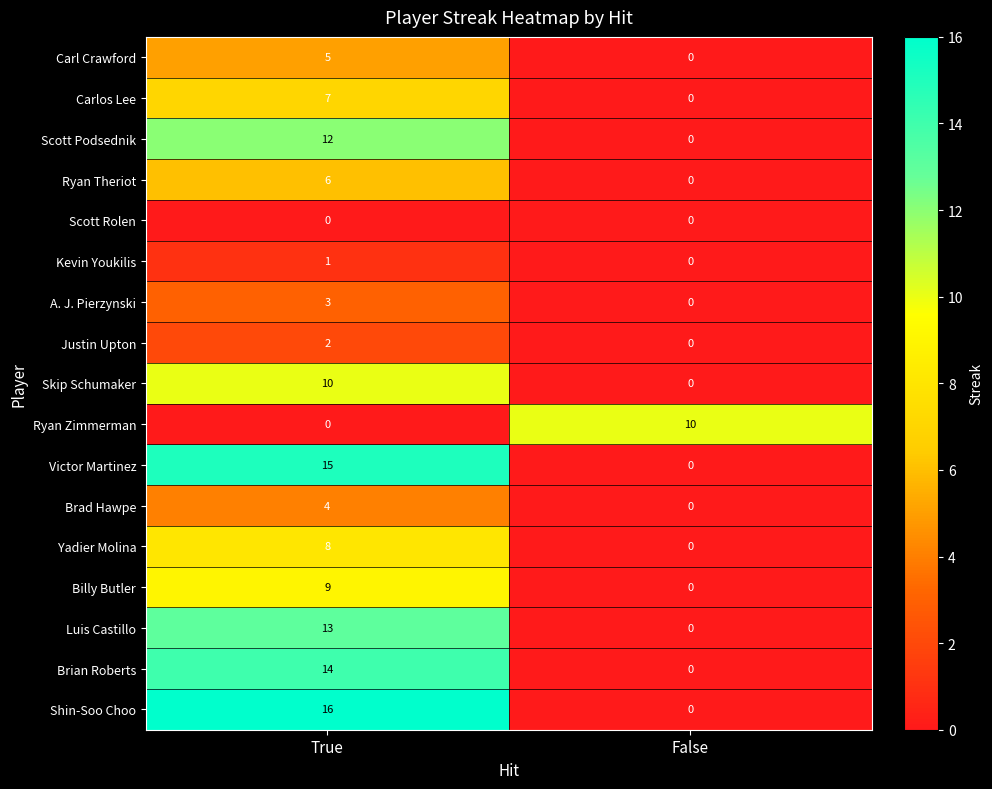

Which label corresponds to the largest value in the chart?

True